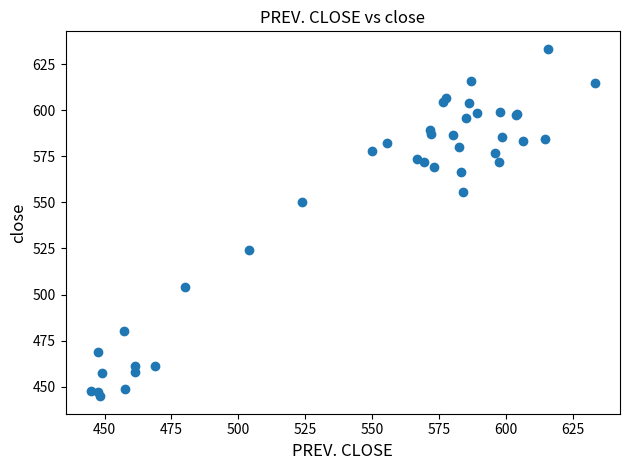

What Y value in the scatter plot is closest to 539?

550.1